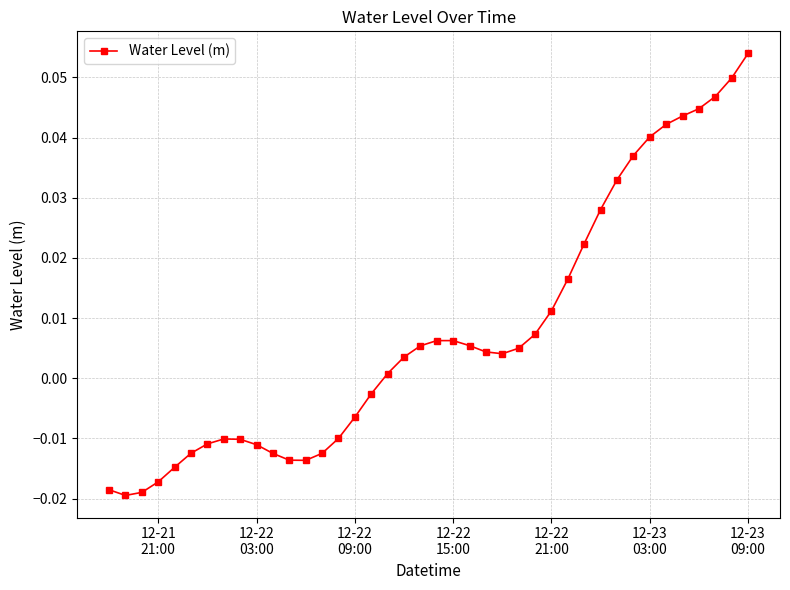

True or false: there are more than 1 points higher than both neighbors.

True